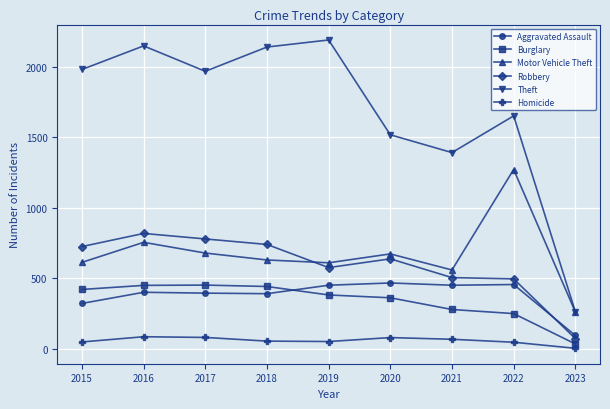

Does the chart display data point markers on the line(s)?

Yes